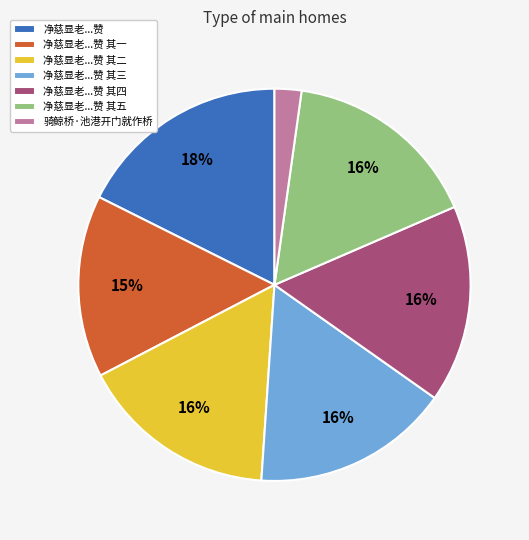

To the nearest percent, what percentage of the pie is 净慈显老...赞 其四?

16%